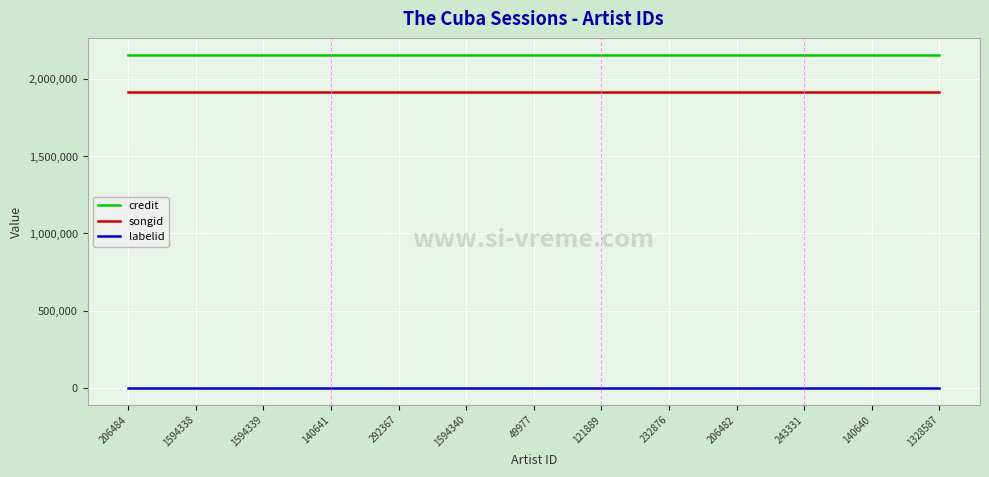

Reading left to right, extract all data points from this chart.

credit: 2154367	2154367	2154367	2154367	2154367	2154367	2154367	2154367	2154367	2154367	2154367	2154367	2154367
songid: 1915448	1915448	1915448	1915448	1915448	1915448	1915448	1915448	1915448	1915448	1915448	1915448	1915448
labelid: -1	-1	-1	-1	-1	-1	-1	-1	-1	-1	-1	-1	-1